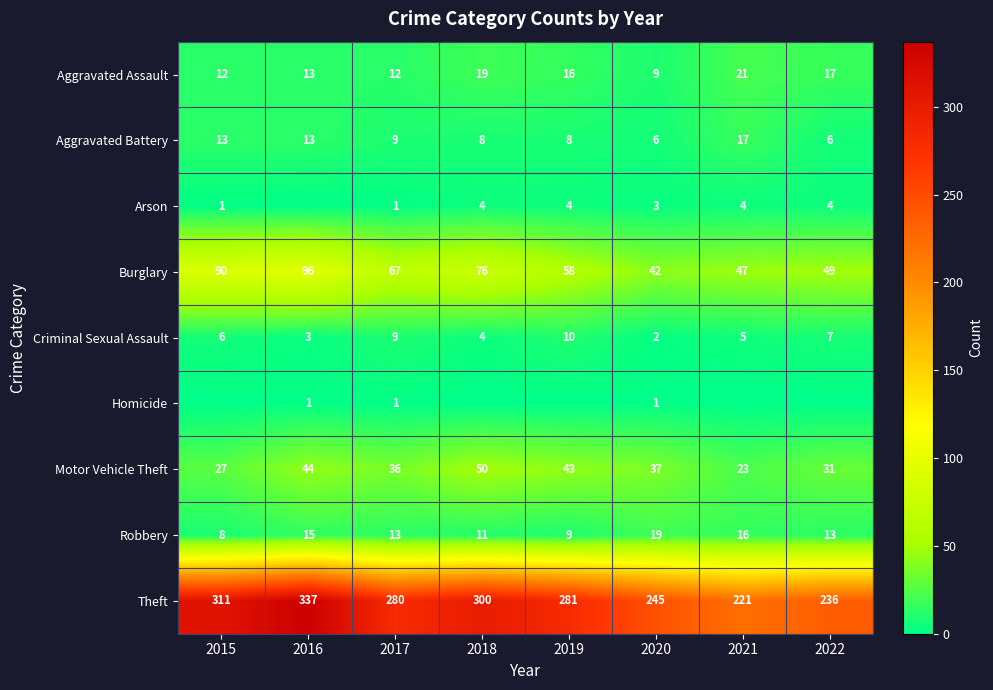

Count the number of data series in this chart.

9